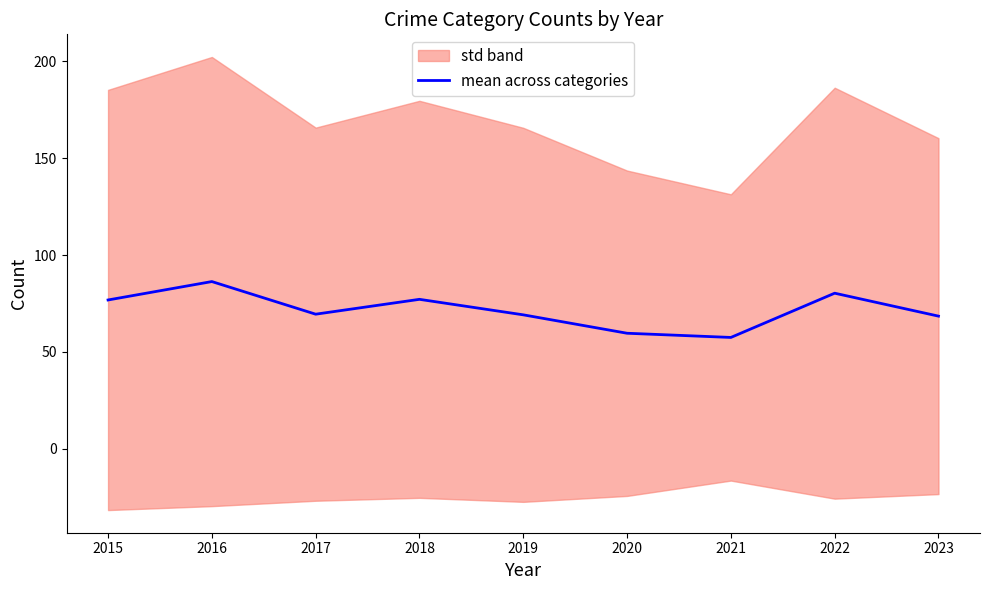

How many points are higher than both their immediate neighbors (excluding endpoints)?

3